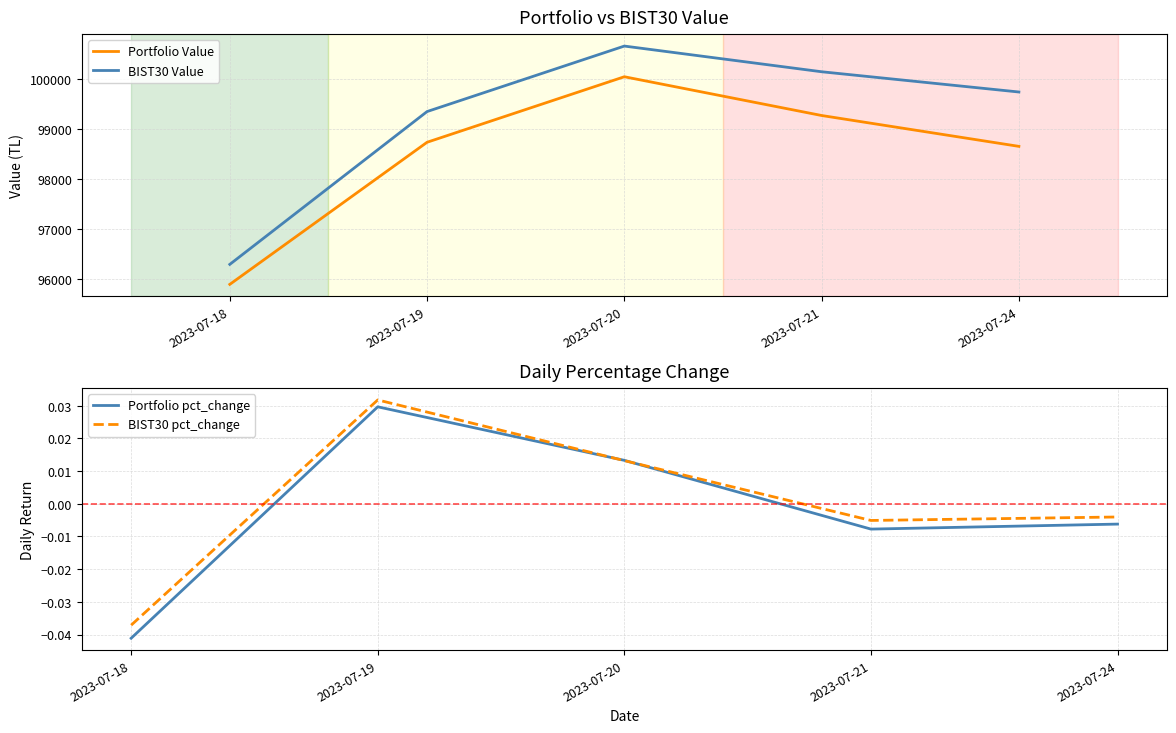

At how many categories does at least one series exceed 79331?

5